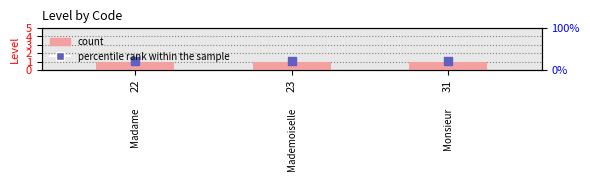

At how many categories does at least one series exceed 1?

3